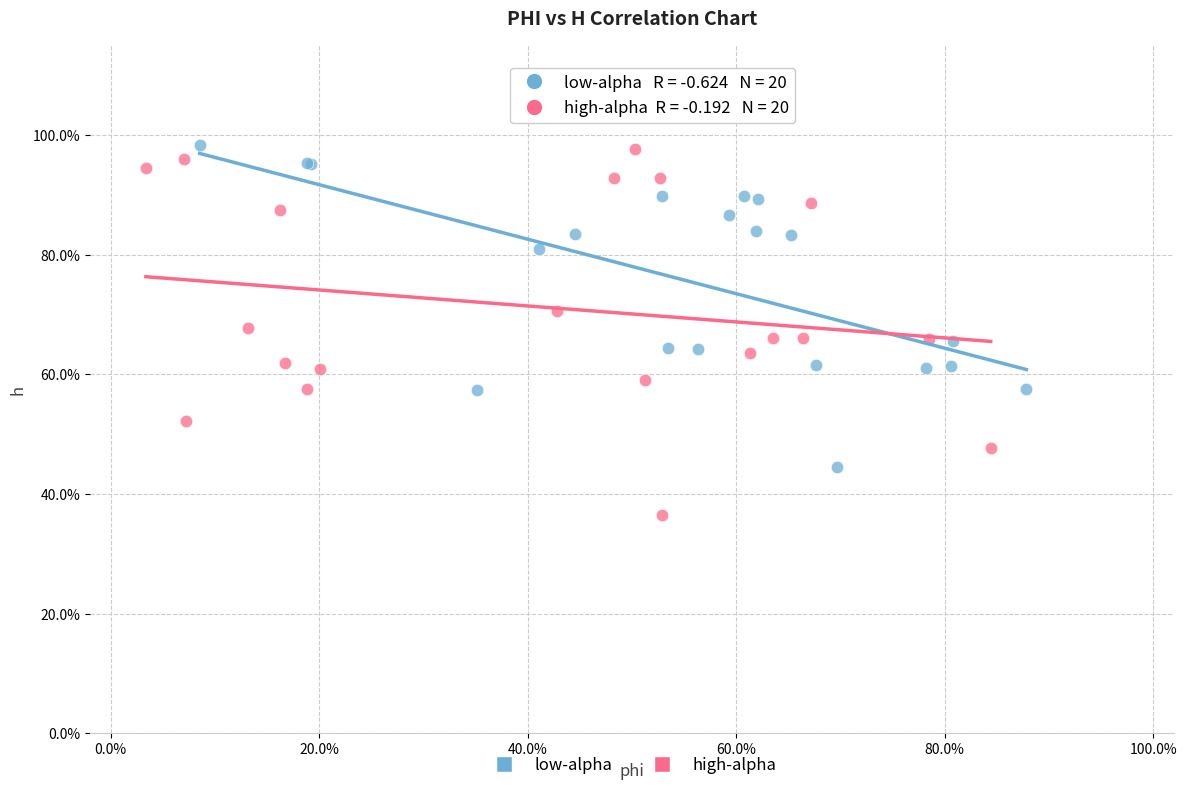

Which series contains the lowest Y value?

high-alpha